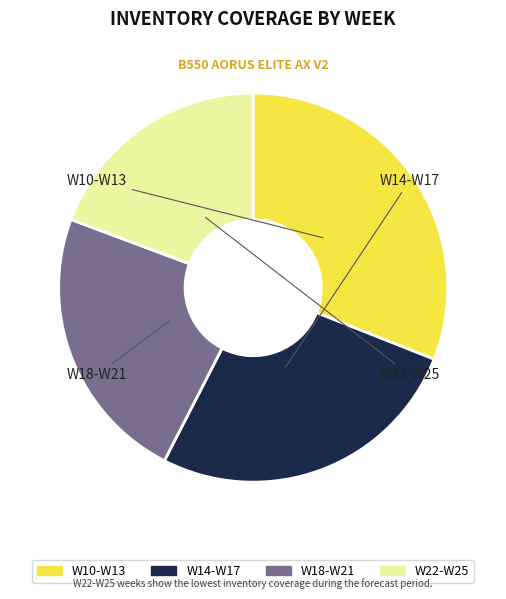

Is there any slice that represents more than half of the pie?

No